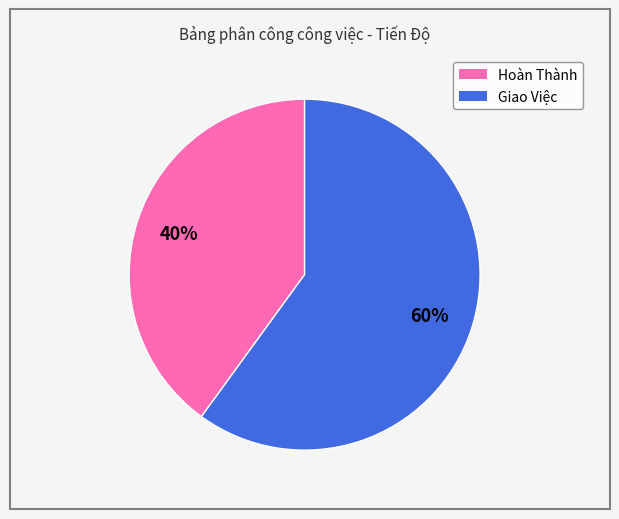

Does Giao Việc represent more than half of the total?

Yes